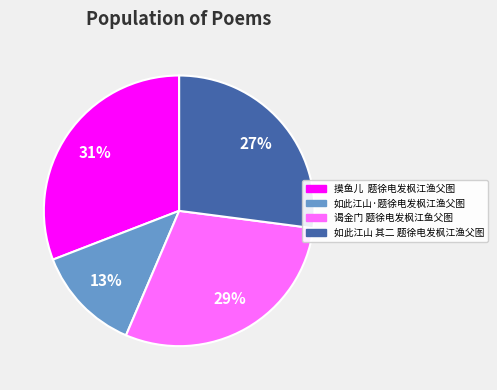

Does any single category account for the majority?

No